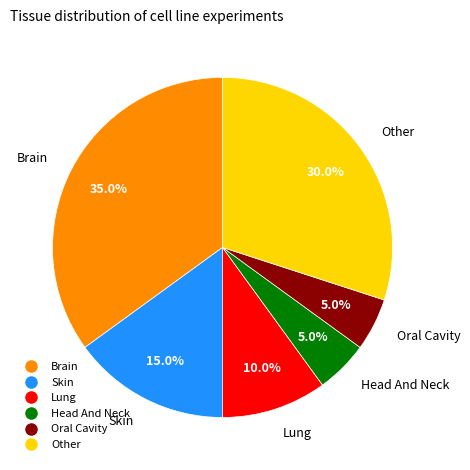

Which category has the biggest portion of the pie?

Brain